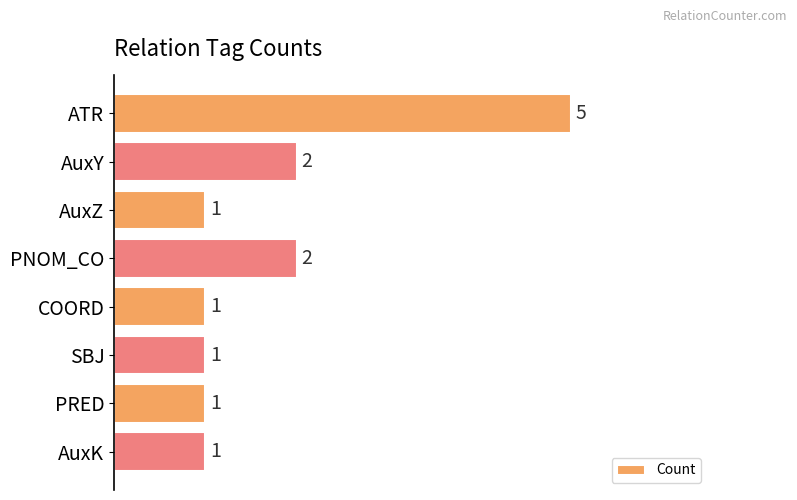

Which category has the highest value across all series?

ATR